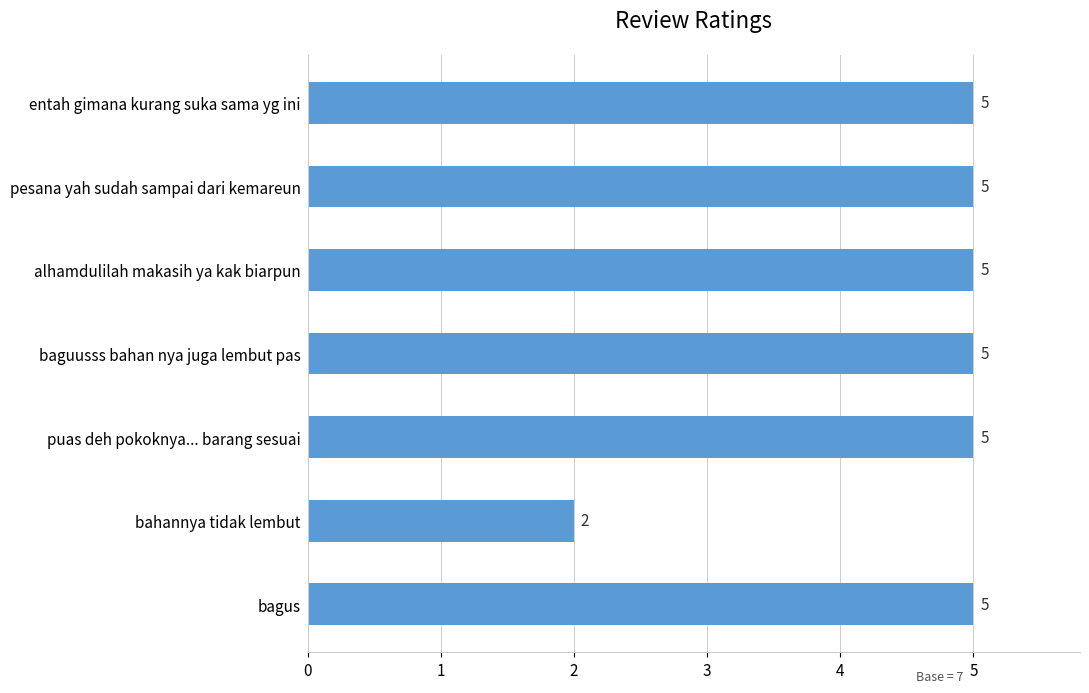

Where is the data nearest to the value 3?

bahannya tidak lembut